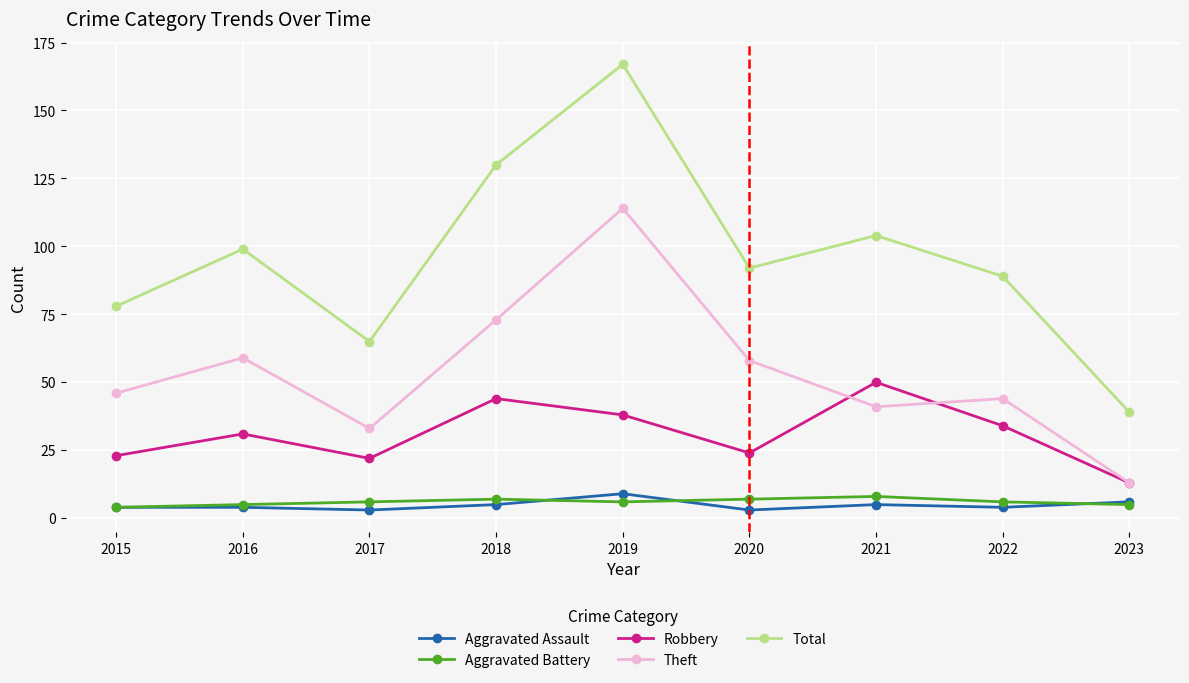

What is the value of the Theft point at the 3rd from the left?

33